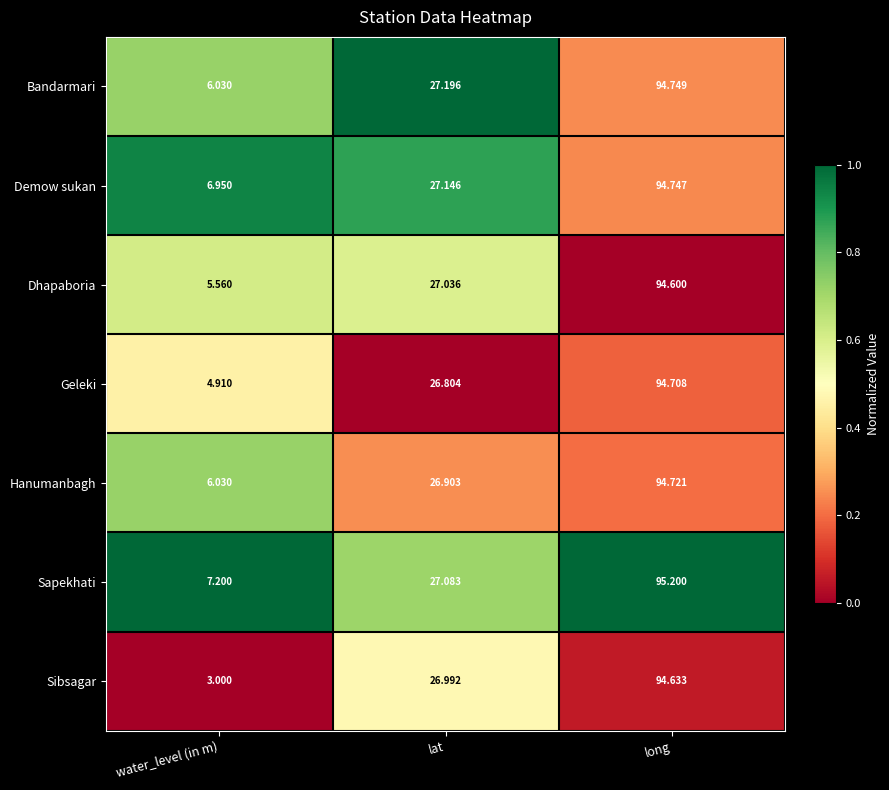

What is the difference between the highest and lowest values at lat?

0.4